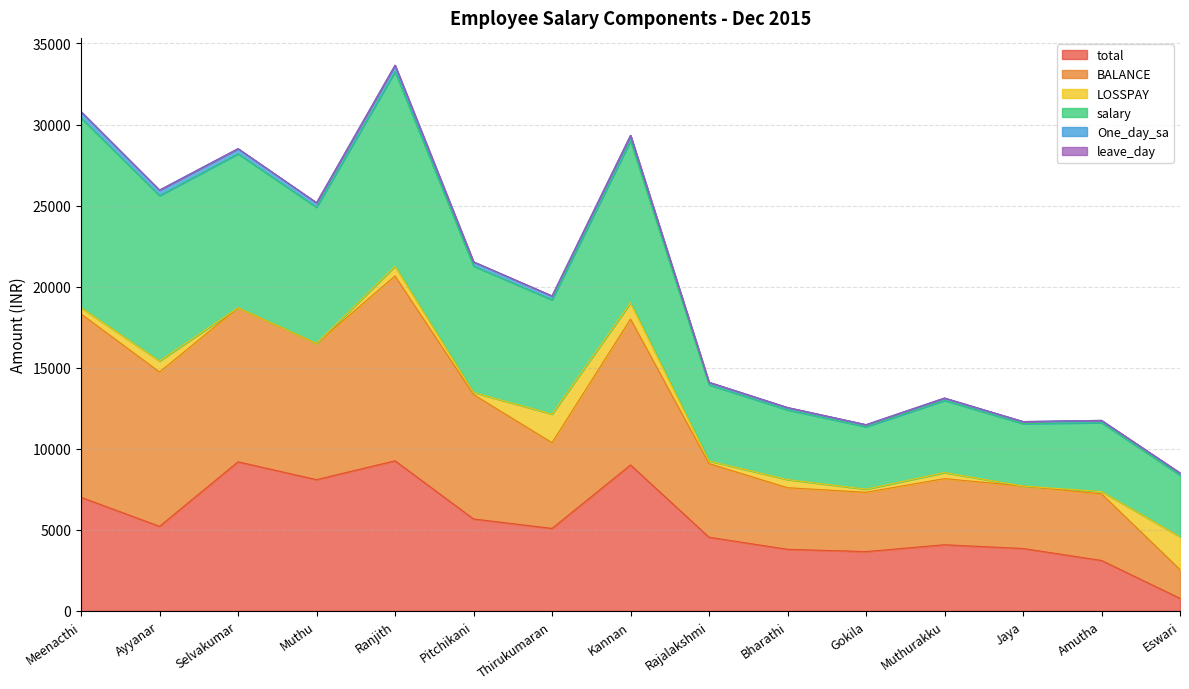

What is the minimum value for total?

773.3